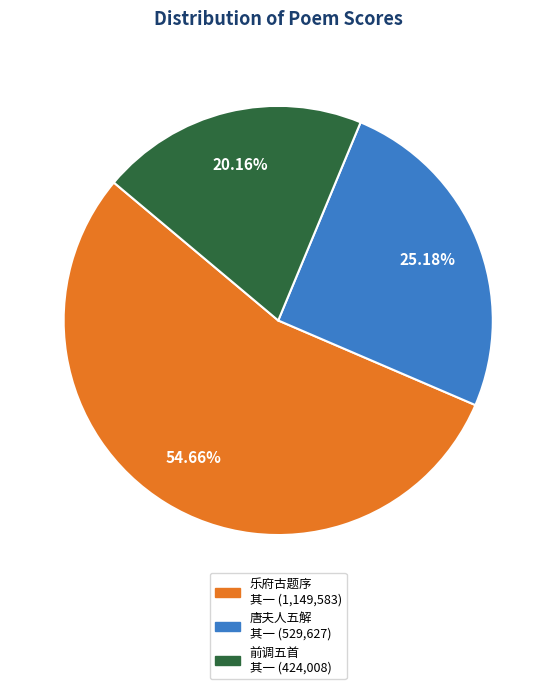

Does any single category account for the majority?

Yes